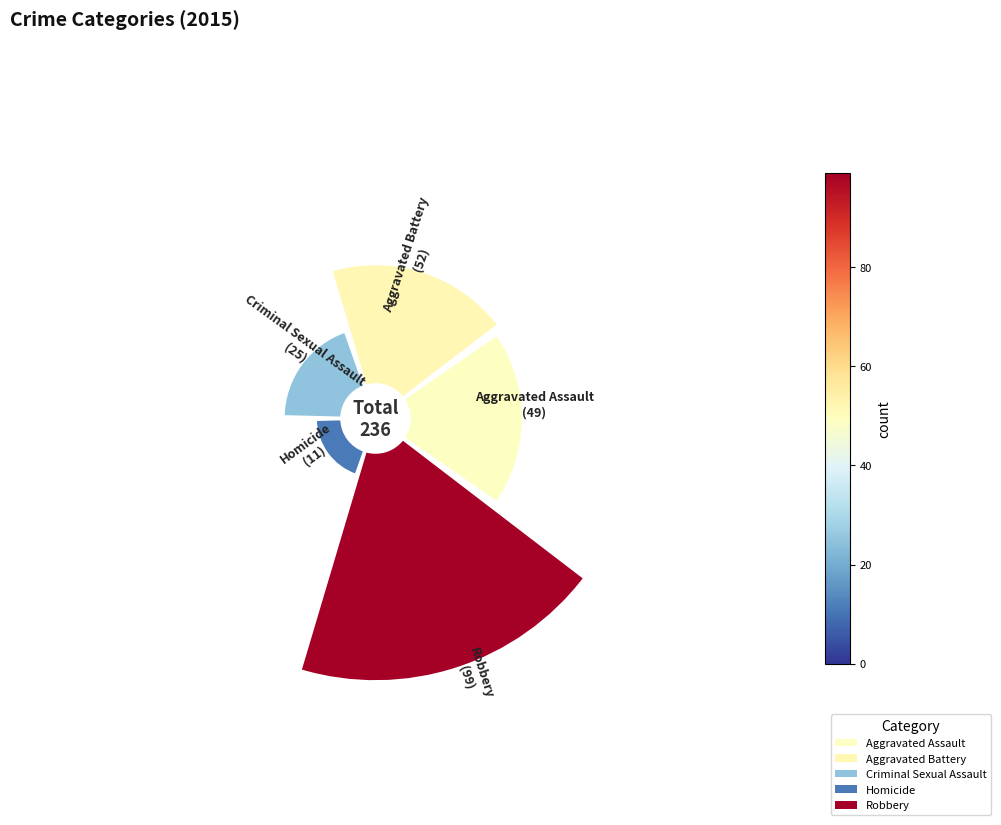

Rank the categories by value from highest to lowest.

Robbery, Aggravated Battery, Aggravated Assault, Criminal Sexual Assault, Homicide